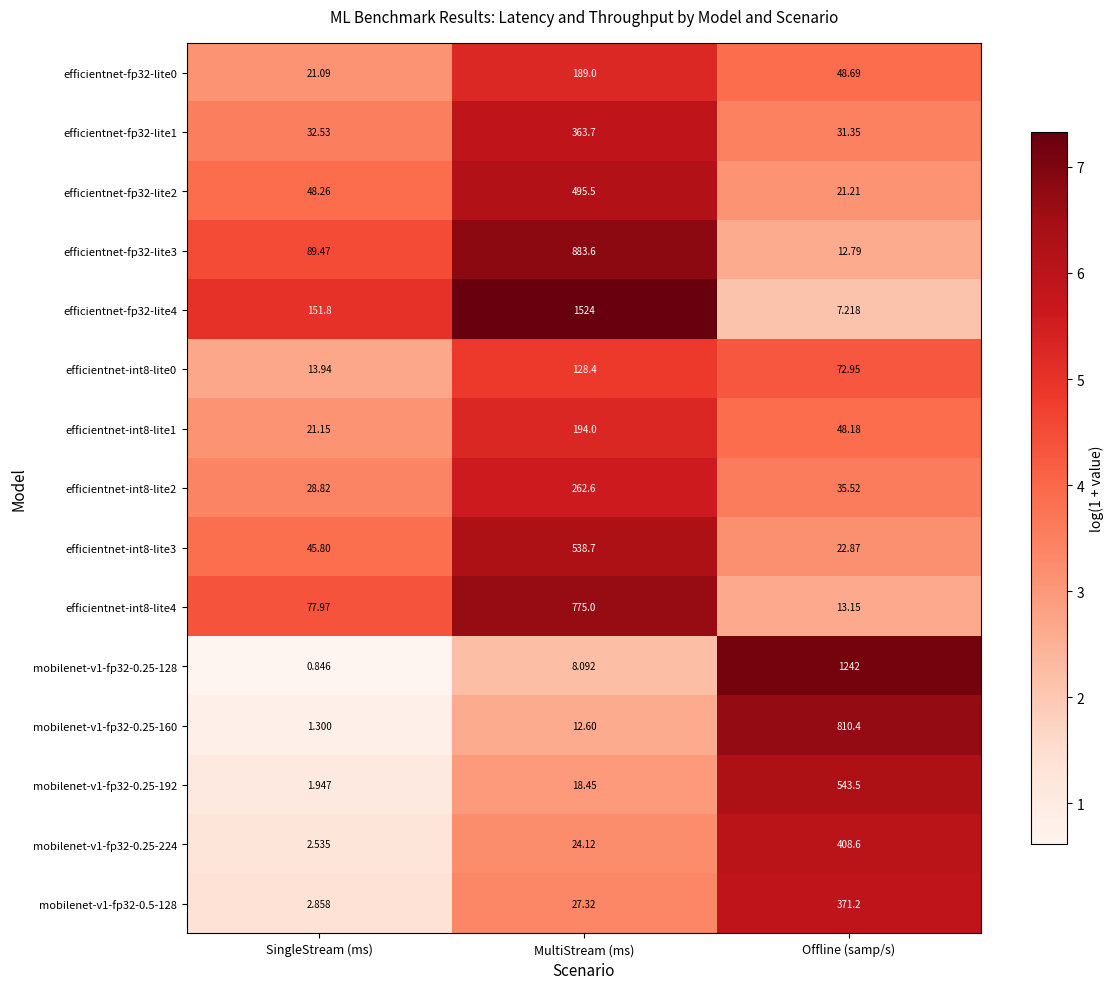

Which series changed the most between MultiStream (ms) and Offline (samp/s)?

efficientnet-fp32-lite4